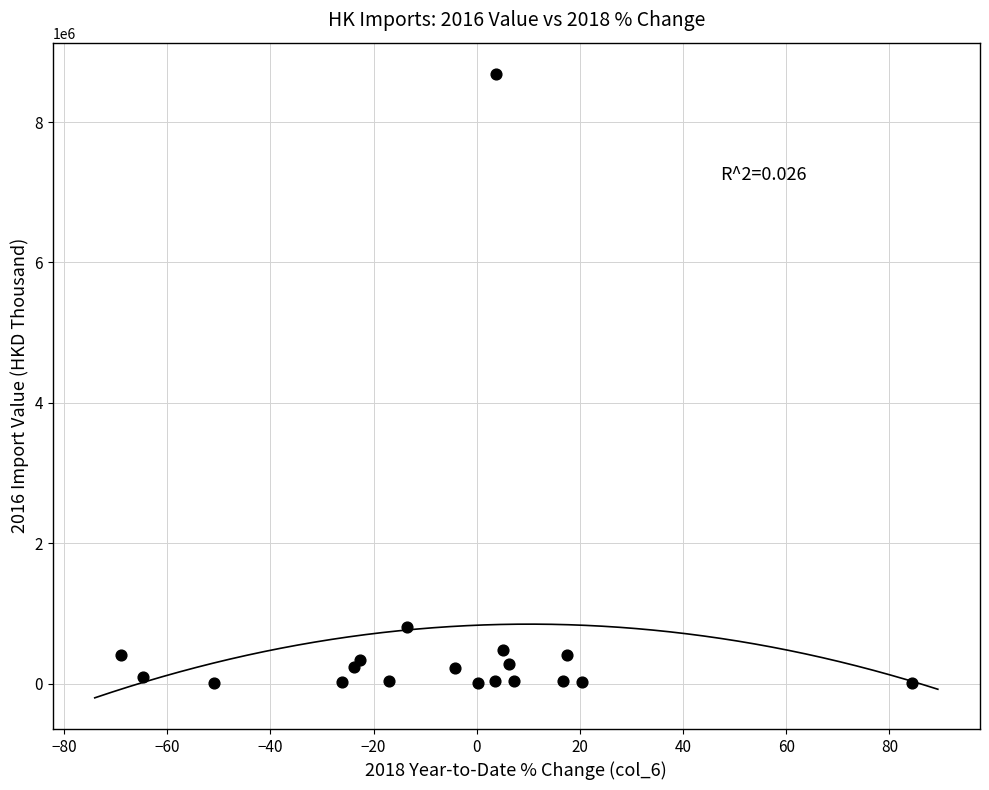

What Y value in the scatter plot is closest to 4344655?

811049.2